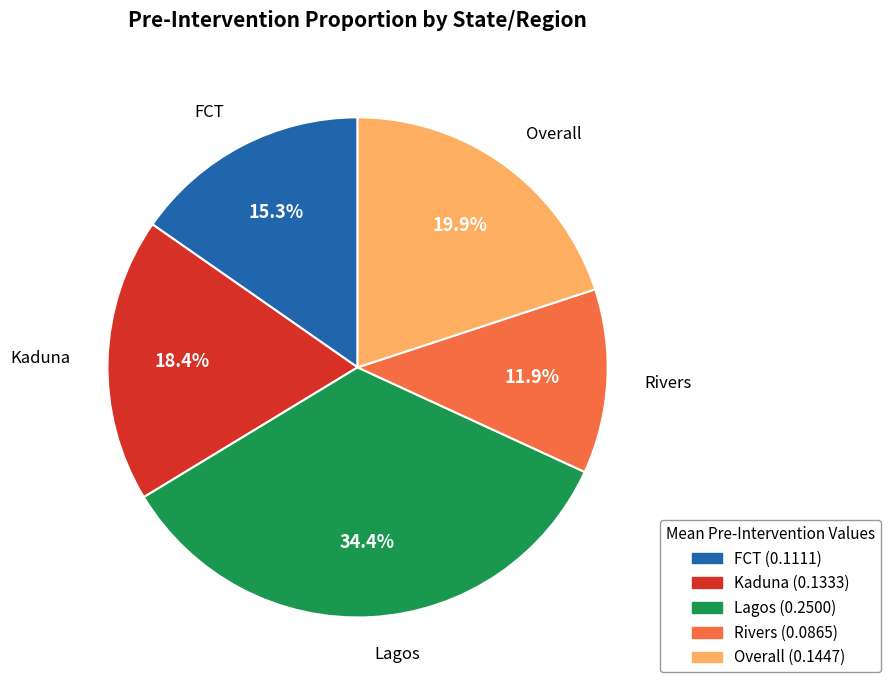

How many segments does this pie chart have?

5